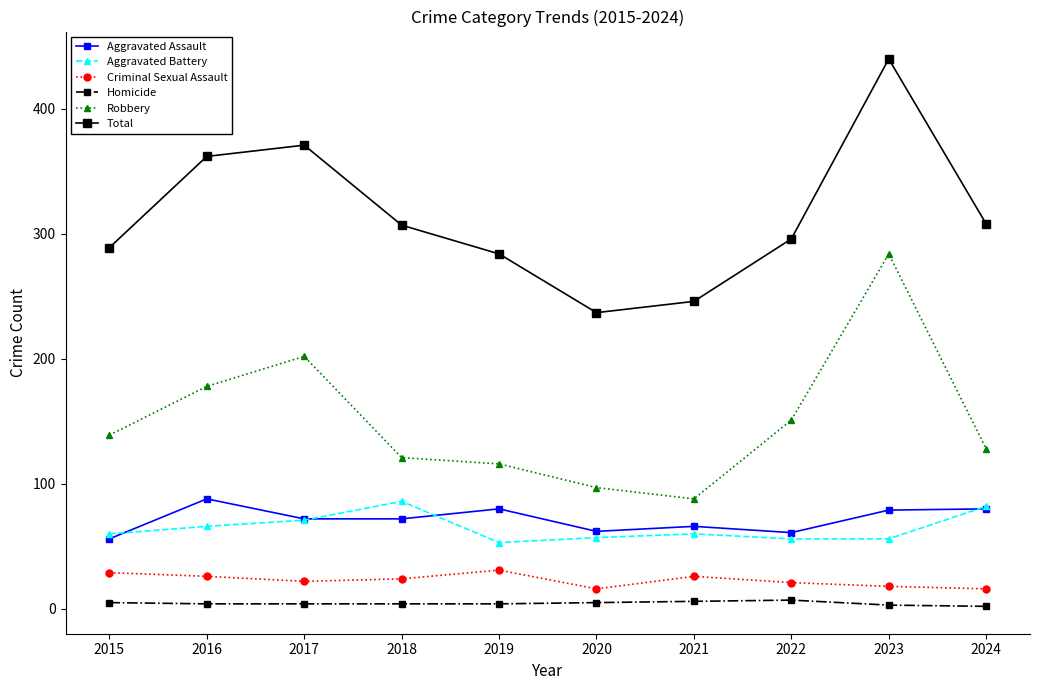

What is the difference between the Total values at 2016 and 2019?

78